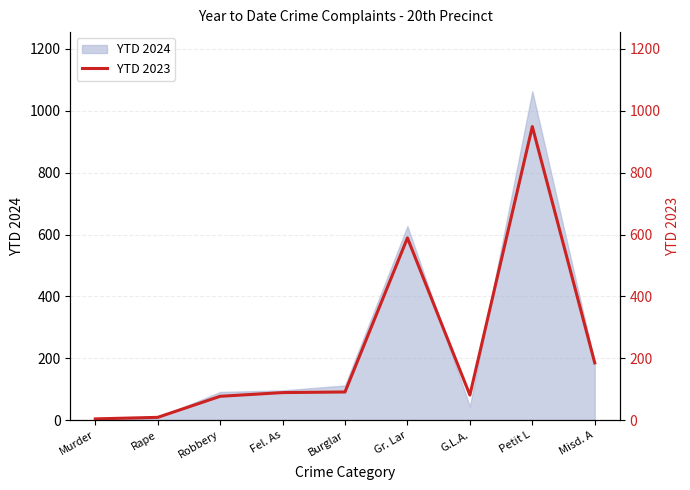

Between Robbery and Murder, which is larger?

Robbery